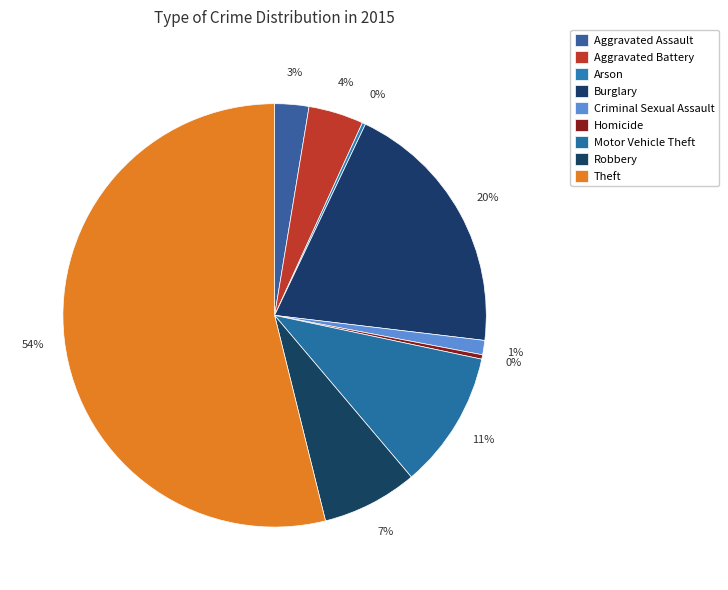

What is the smallest slice in the pie chart?

Arson